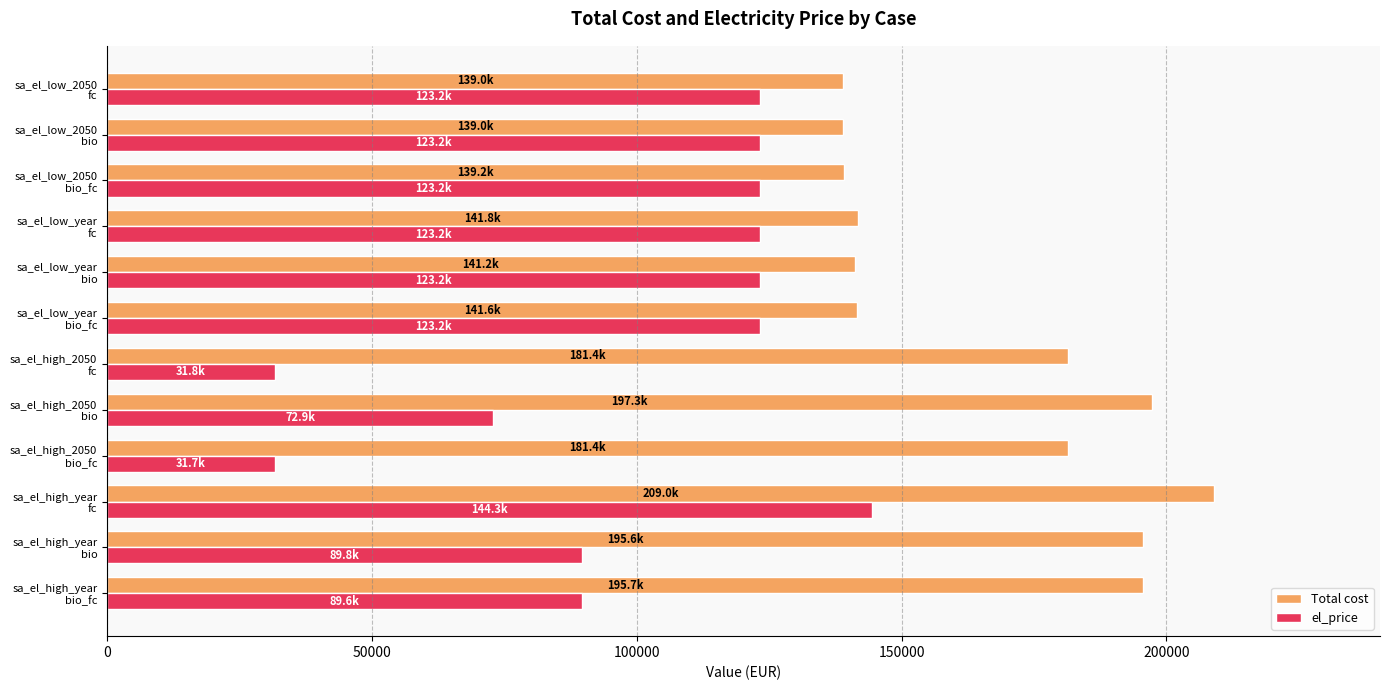

Rank the series by their maximum value, from highest to lowest.

Total cost, el_price